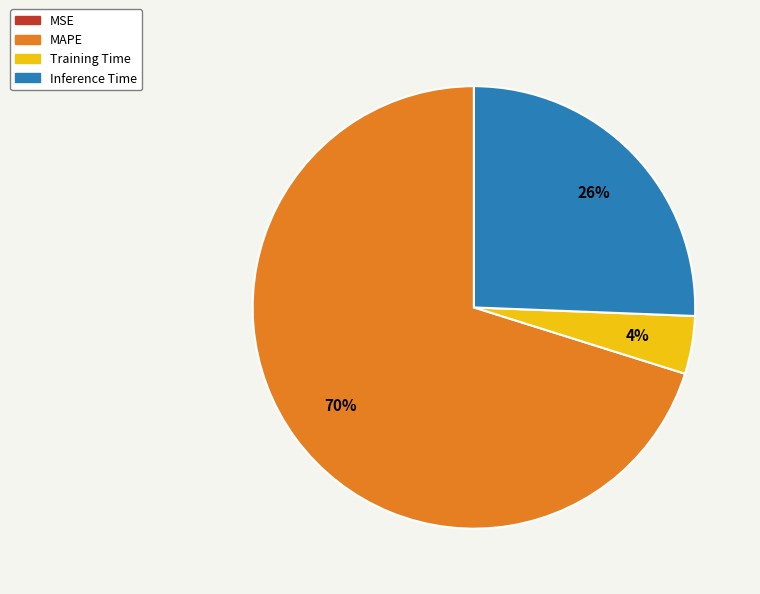

Is MAPE the majority of the pie?

Yes